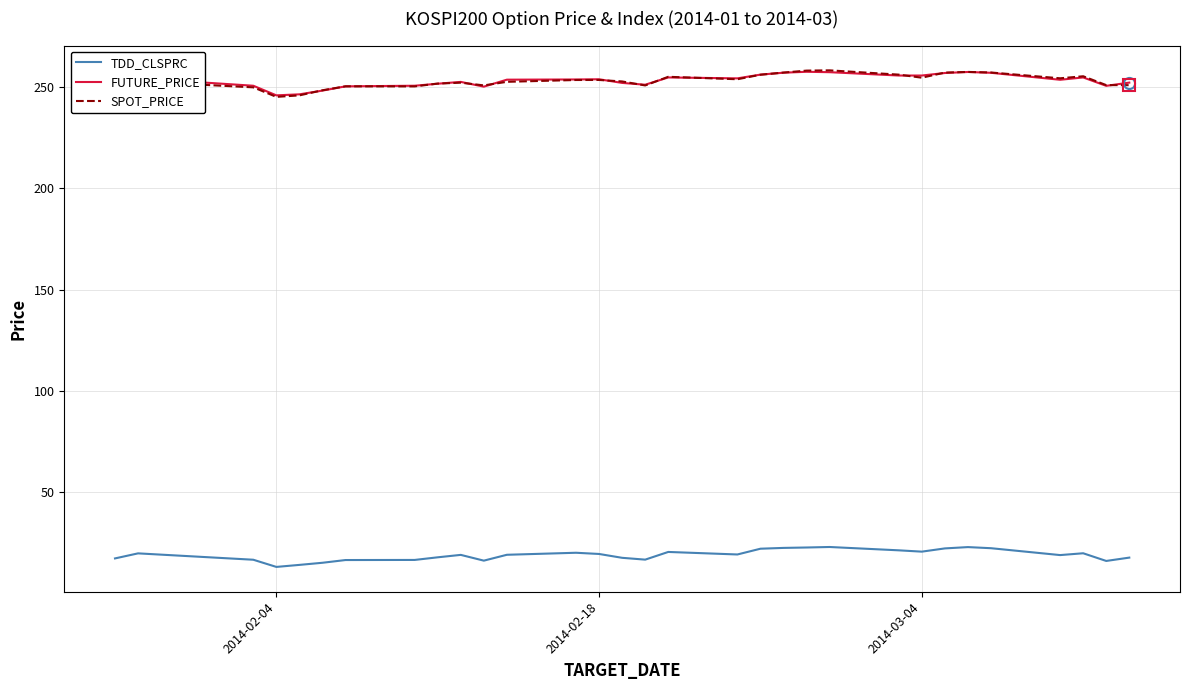

At how many categories does at least one series exceed 74?

31